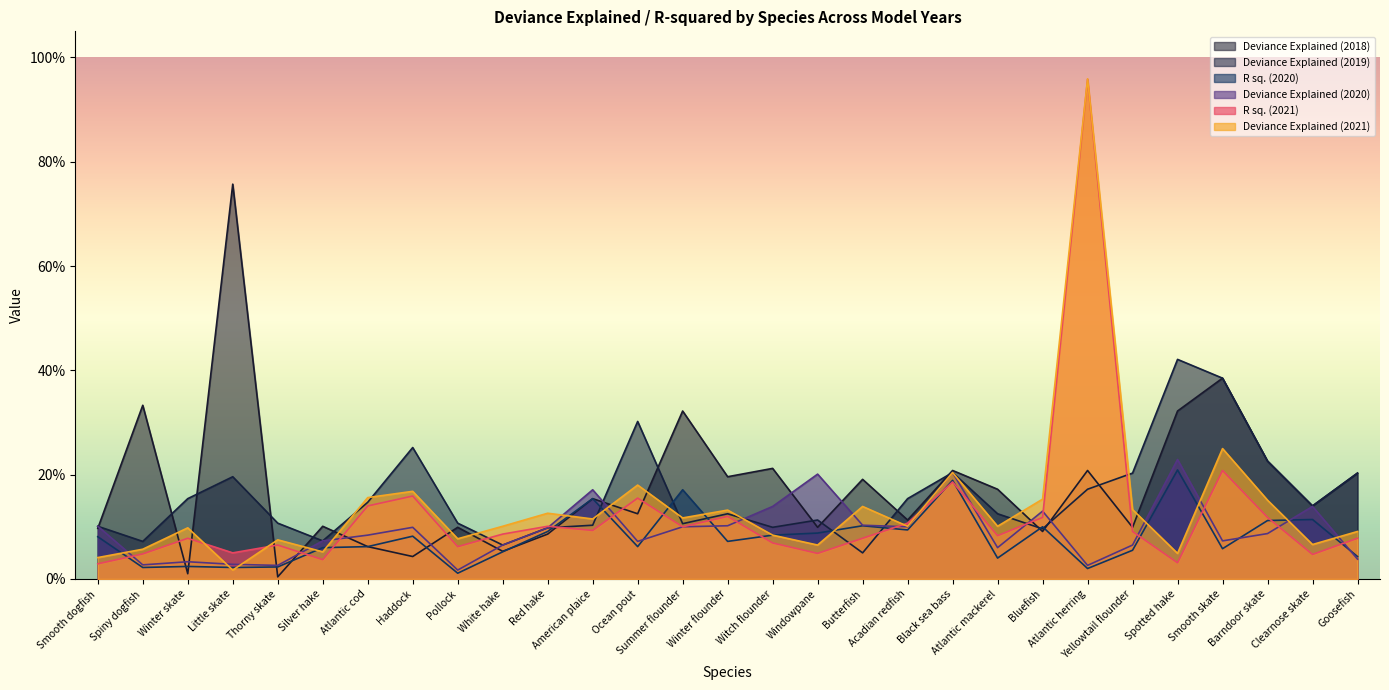

Reading left to right, what are all the values shown in this chart?

Deviance Explained (2018): 0.1	0.3	0.0	0.8	0.0	0.1	0.1	0.0	0.1	0.1	0.1	0.2	0.1	0.3	0.2	0.2	0.1	0.2	0.1	0.2	0.2	0.1	0.2	0.1	0.3	0.4	0.2	0.1	0.2
Deviance Explained (2019): 0.1	0.1	0.2	0.2	0.1	0.1	0.1	0.3	0.1	0.1	0.1	0.1	0.3	0.1	0.1	0.1	0.1	0.1	0.2	0.2	0.1	0.1	0.2	0.2	0.4	0.4	0.2	0.1	0.2
R sq. (2020): 0.1	0.0	0.0	0.0	0.0	0.1	0.1	0.1	0.0	0.1	0.1	0.2	0.1	0.2	0.1	0.1	0.1	0.1	0.1	0.2	0.0	0.1	0.0	0.1	0.2	0.1	0.1	0.1	0.0
Deviance Explained (2020): 0.1	0.0	0.0	0.0	0.0	0.1	0.1	0.1	0.0	0.1	0.1	0.2	0.1	0.1	0.1	0.1	0.2	0.1	0.1	0.2	0.1	0.1	0.0	0.1	0.2	0.1	0.1	0.1	0.0
R sq. (2021): 0.0	0.0	0.1	0.1	0.1	0.0	0.1	0.2	0.1	0.1	0.1	0.1	0.2	0.1	0.1	0.1	0.0	0.1	0.1	0.2	0.1	0.1	1.0	0.1	0.0	0.2	0.1	0.0	0.1
Deviance Explained (2021): 0.0	0.1	0.1	0.0	0.1	0.1	0.2	0.2	0.1	0.1	0.1	0.1	0.2	0.1	0.1	0.1	0.1	0.1	0.1	0.2	0.1	0.2	1.0	0.1	0.0	0.2	0.2	0.1	0.1